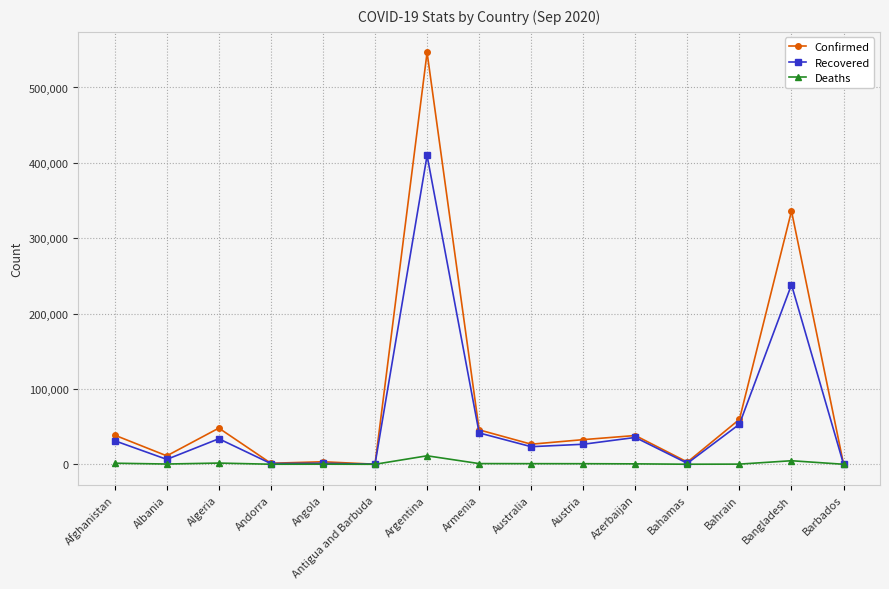

How many lines are shown in the chart?

3